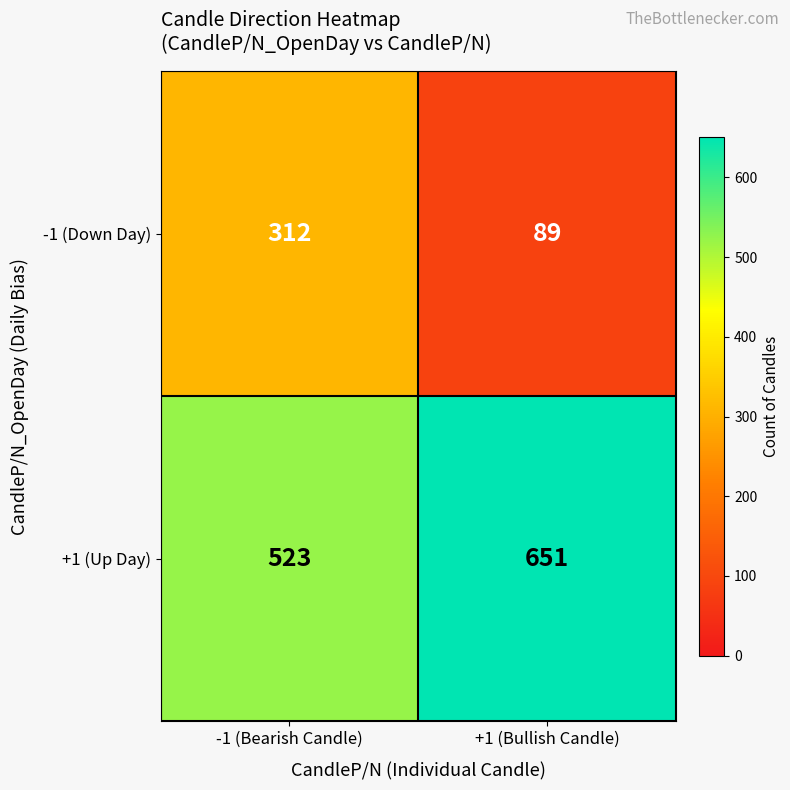

Where is +1 (Up Day) nearest to the value 587?

-1 (Bearish Candle)